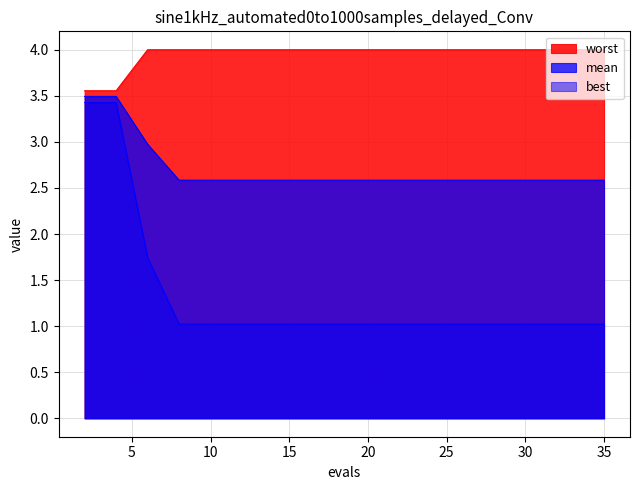

At how many categories does at least one series exceed 1?

20